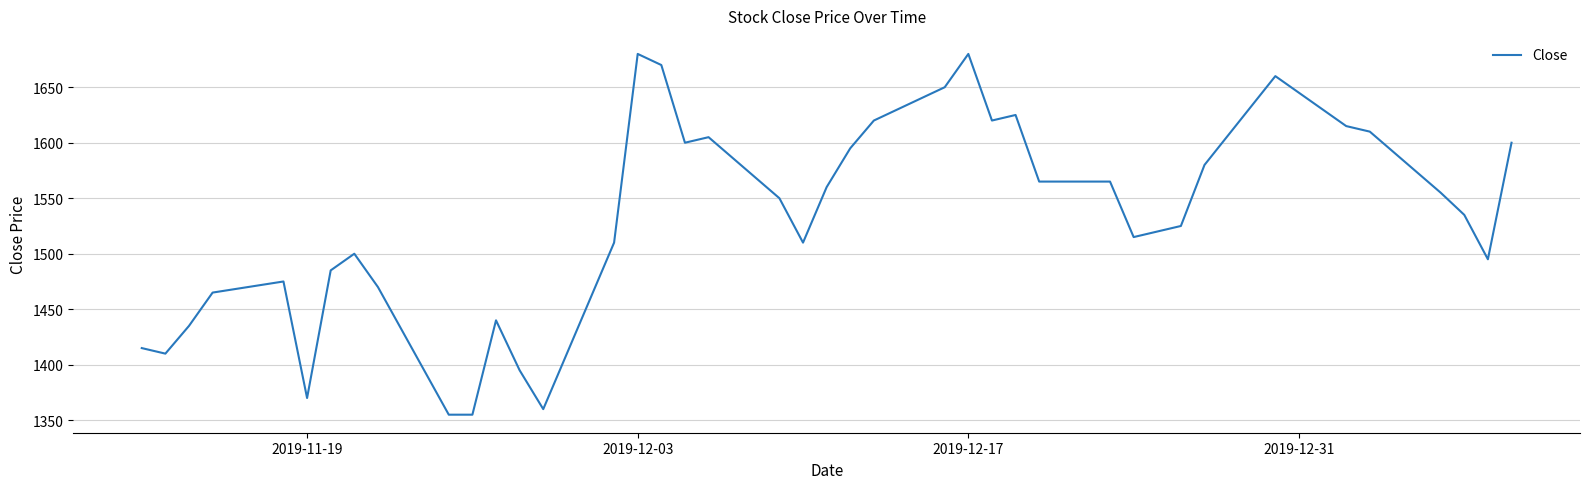

What is the greatest value displayed?

1680